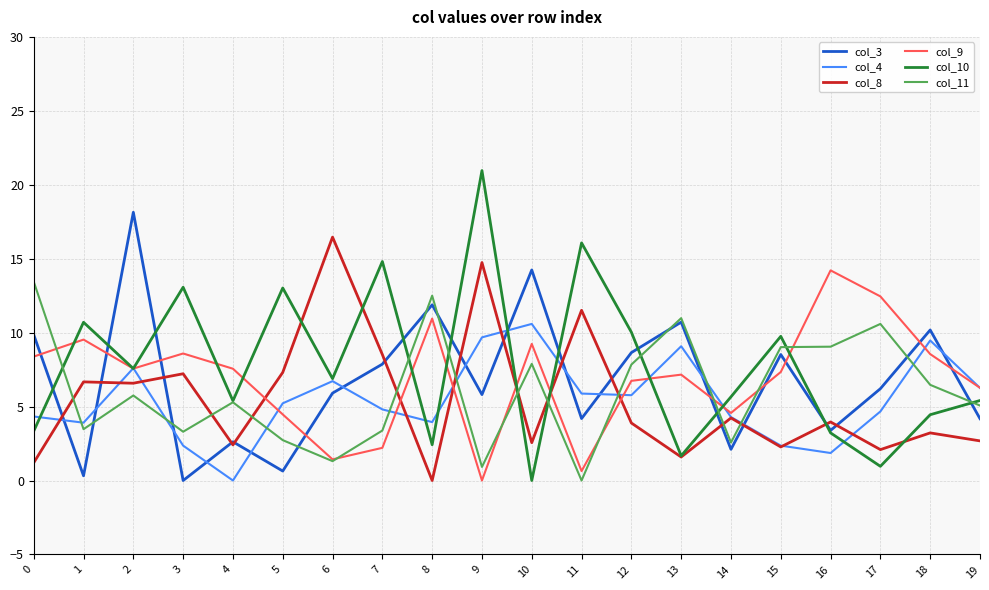

The col_10 series shows 16.1 at 11. True or false?

True